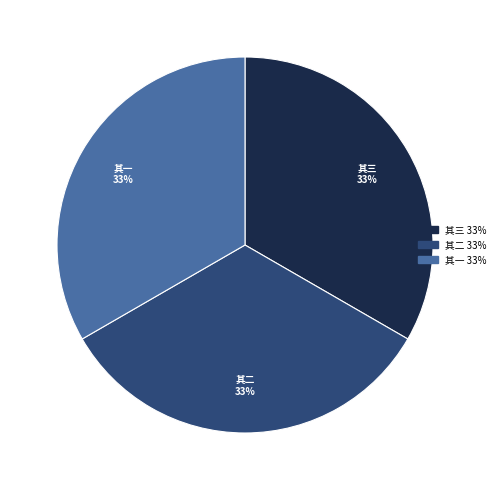

To the nearest percent, what is the average slice percentage?

33%